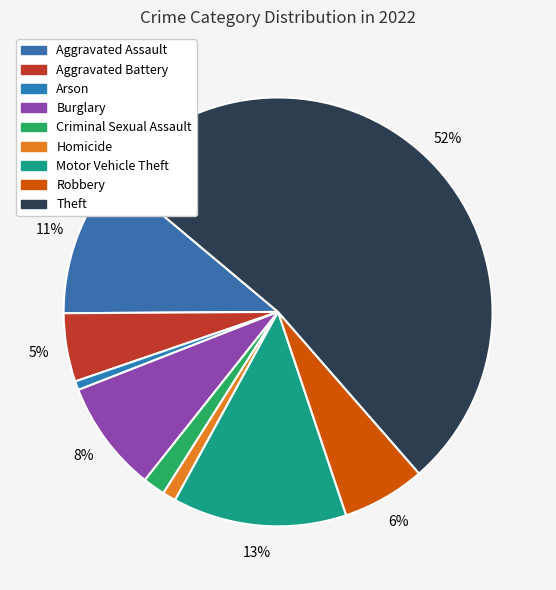

The Motor Vehicle Theft slice represents 21% of the pie. True or false?

False